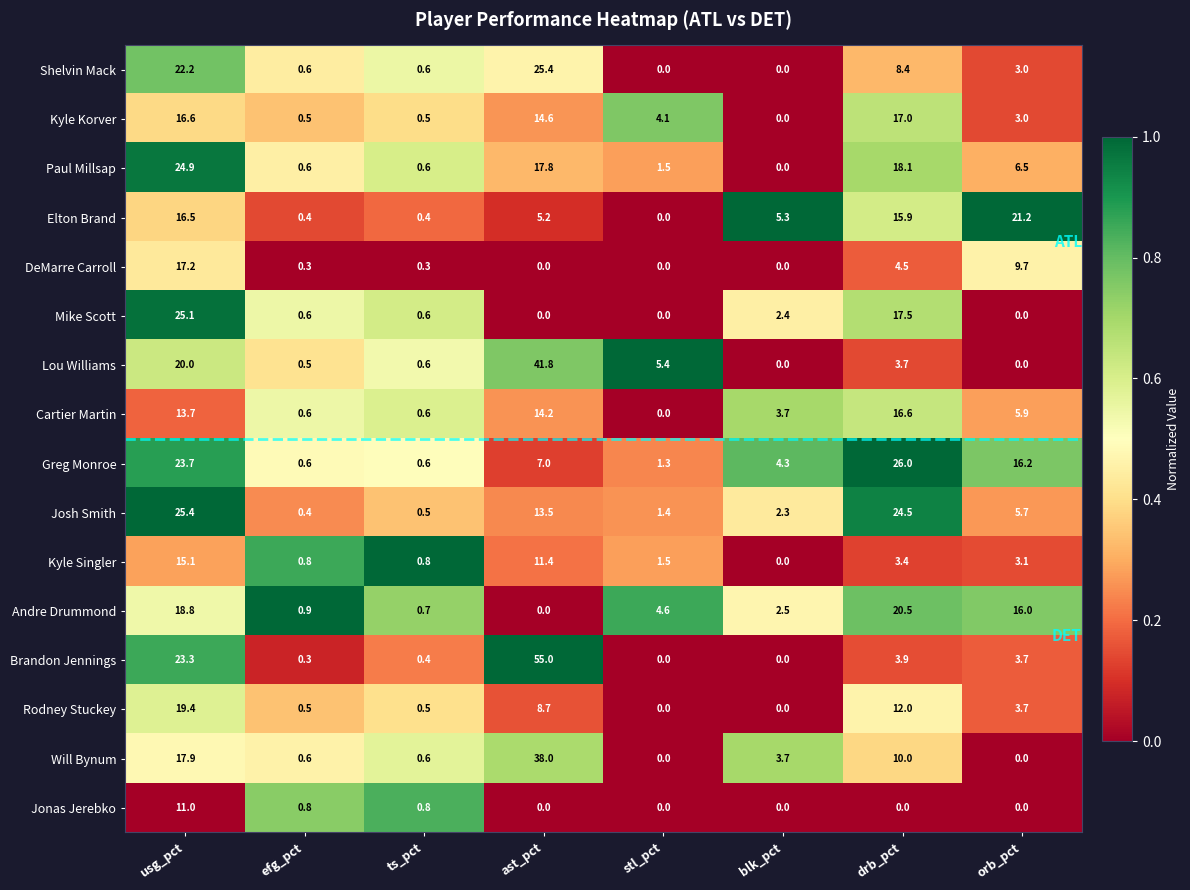

What is the sum of all Lou Williams values?

72.0